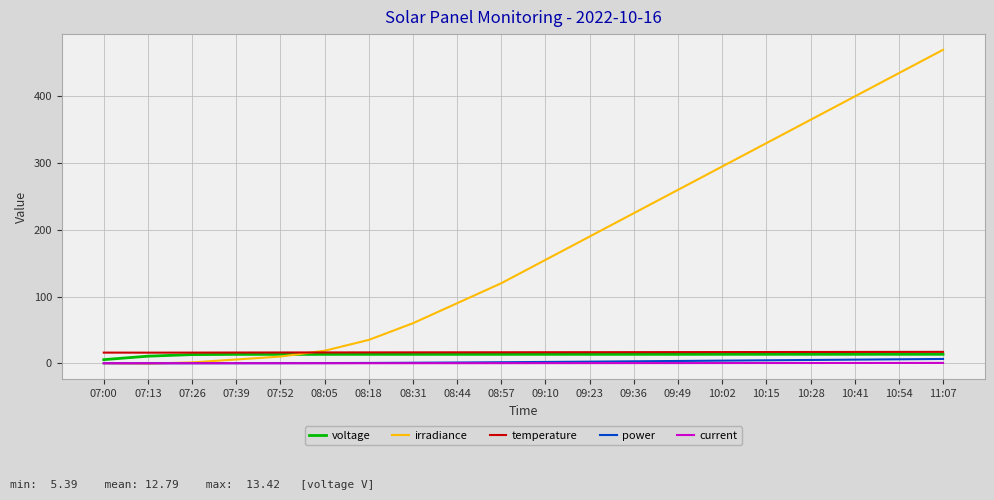

The value of irradiance at 09:49 is 433.0. True or false?

False